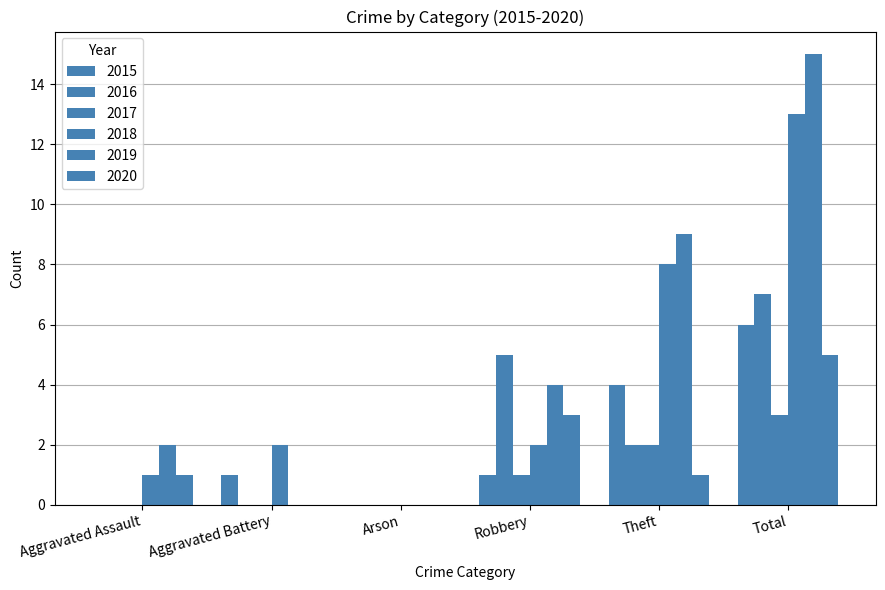

Is the value of 2020 at Robbery greater than the value of 2019 at Arson?

Yes